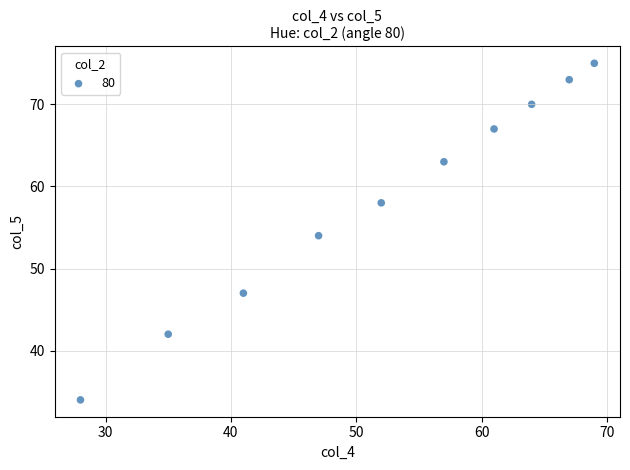

What is the range of X values (max minus min)?

41